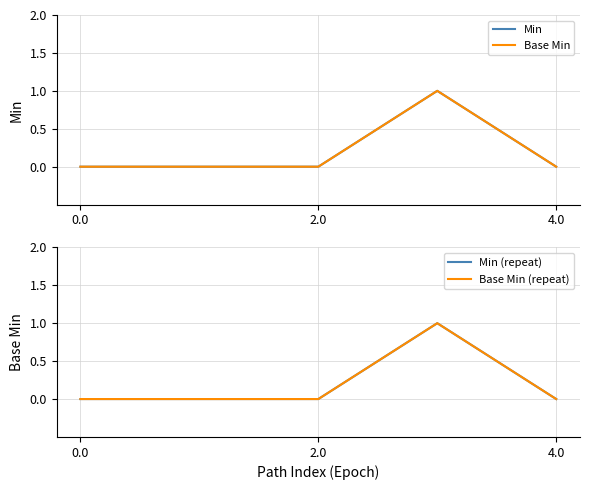

True or false: Min has a value of 1 at 2.0.

False